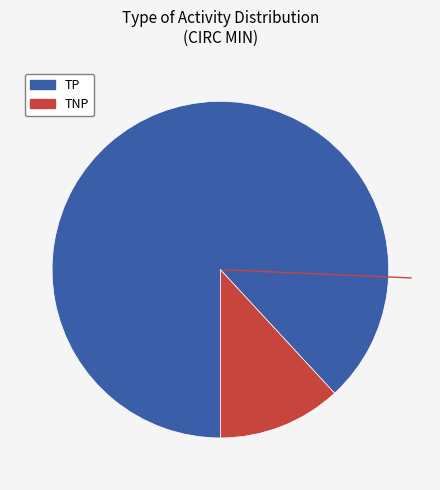

Count the number of slices in the pie.

2